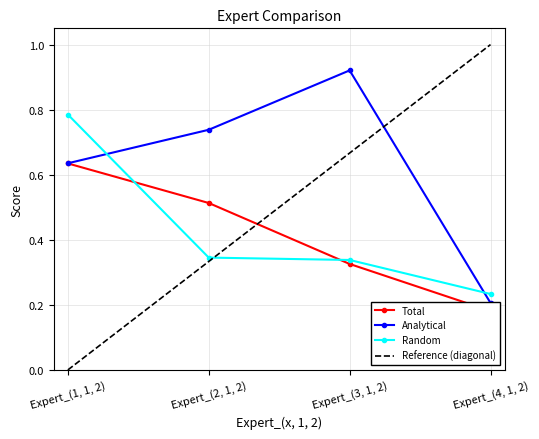

Count the Random values in the range 0 to 1.

4